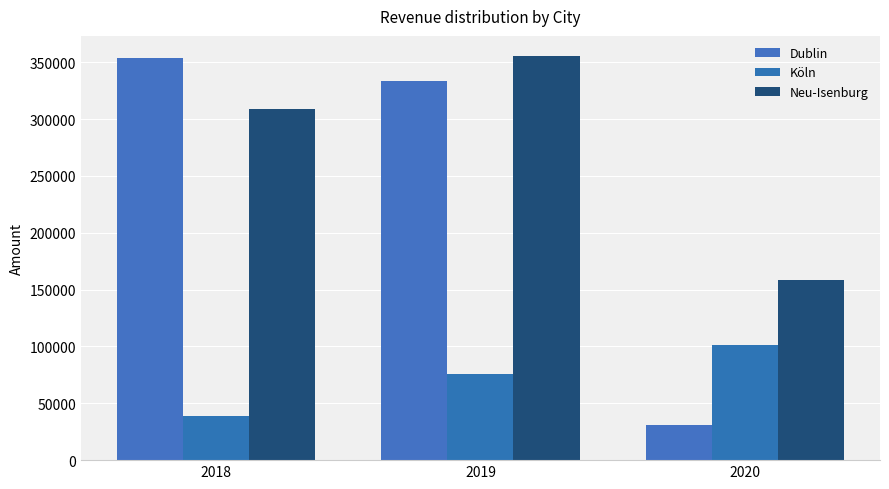

Where does the Dublin series first go above 333474?

2018